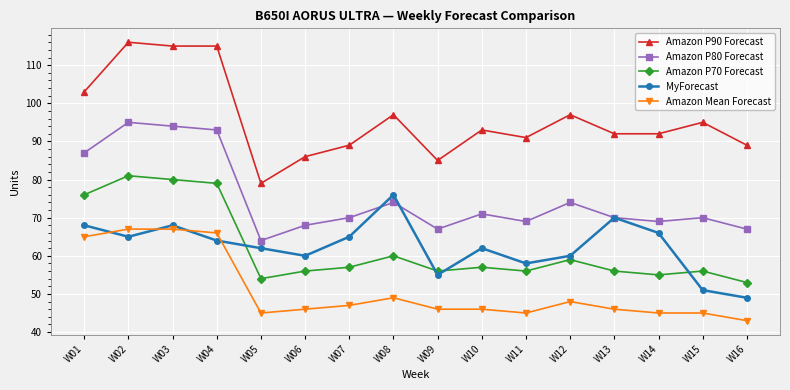

How many distinct data groups are displayed?

5